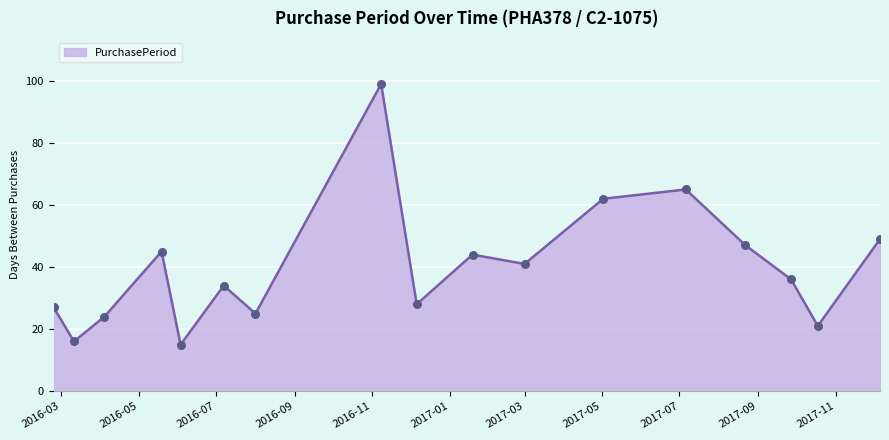

What is the smallest value displayed?

15